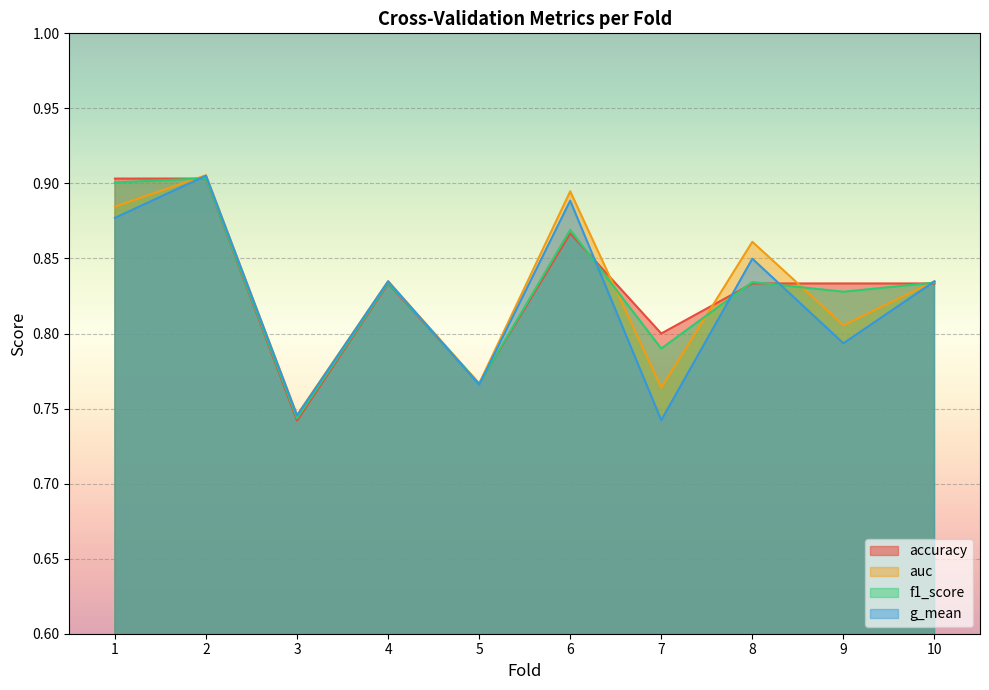

True or false: auc and f1_score intersect in this chart.

True